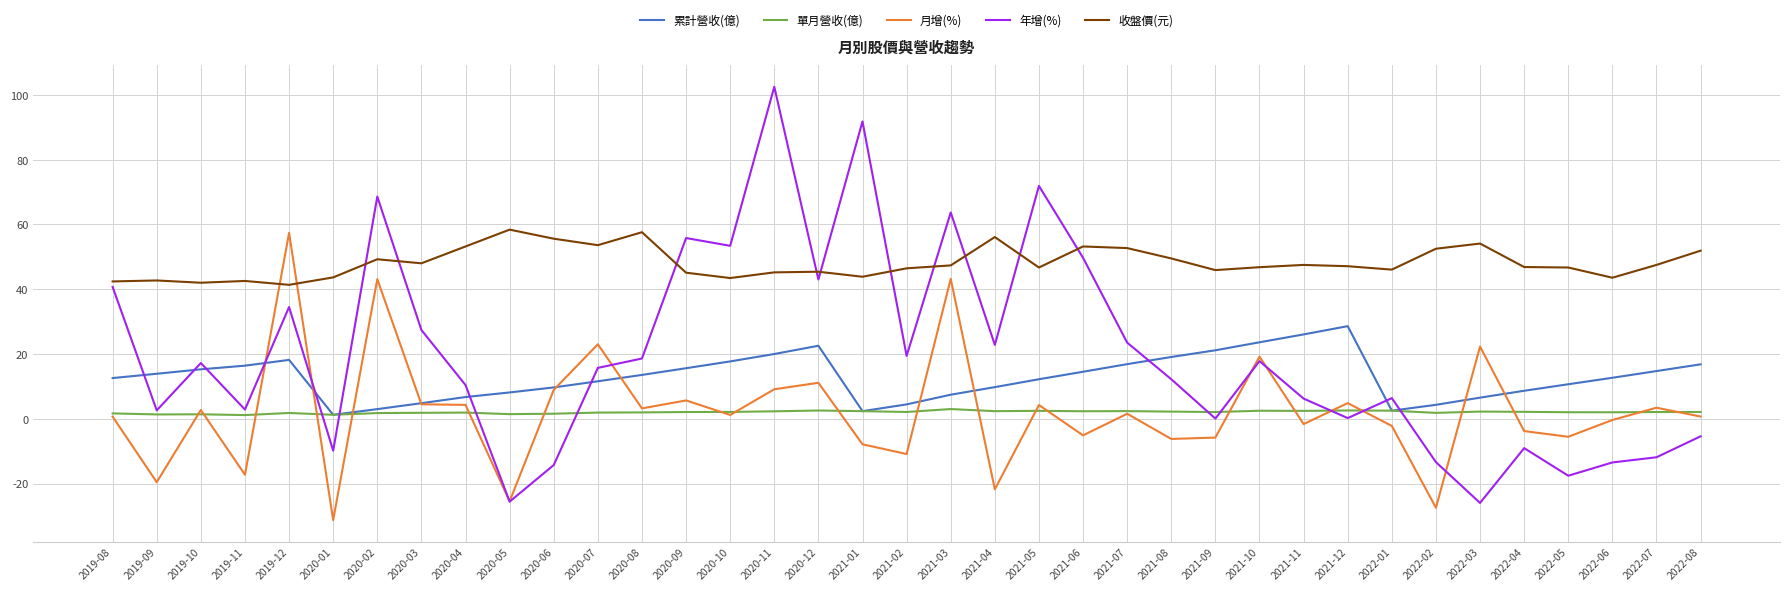

What are all the series names shown in the legend?

累計營收(億), 單月營收(億), 月增(%), 年增(%), 收盤價(元)